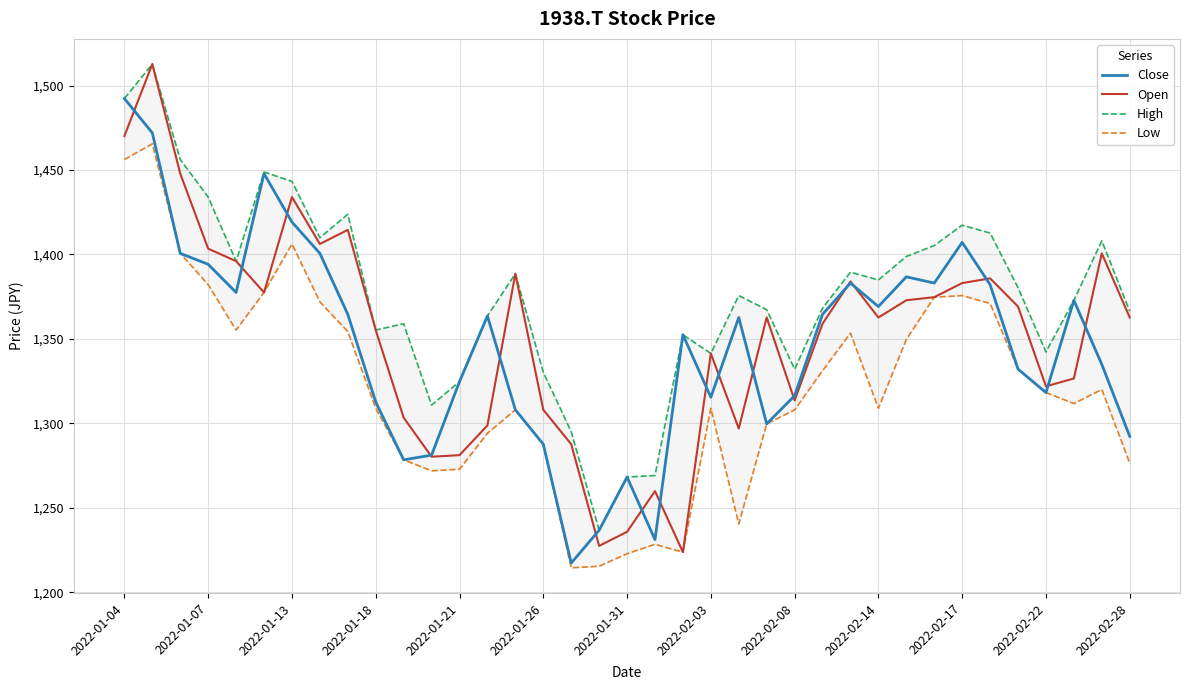

What is the highest value of the Close series?

1492.3